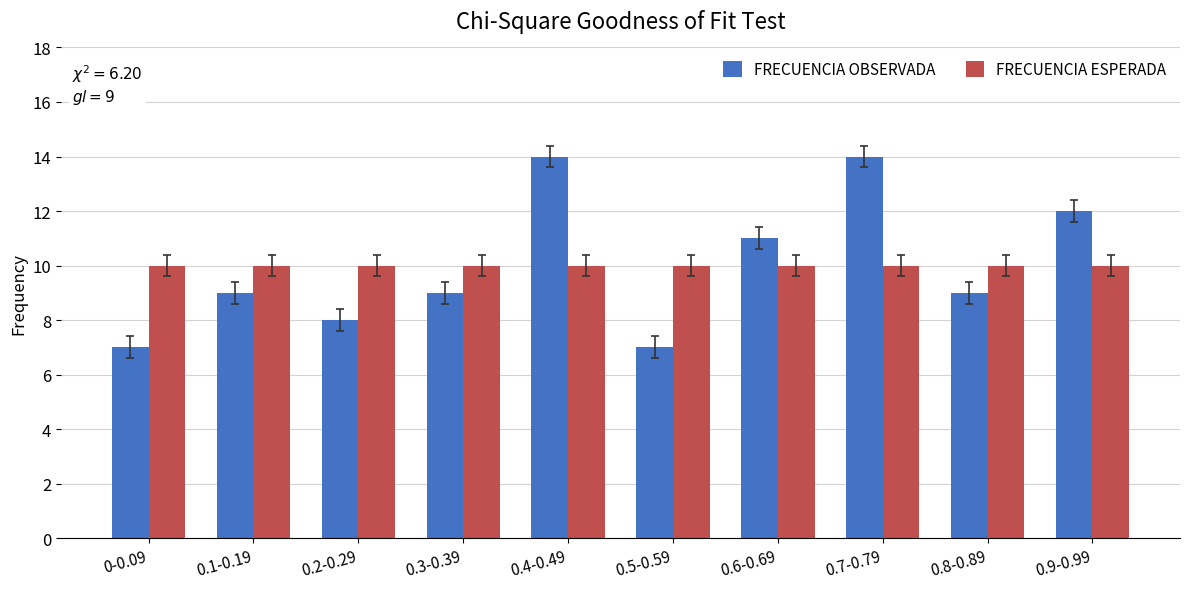

What is the highest value of the FRECUENCIA OBSERVADA series?

14